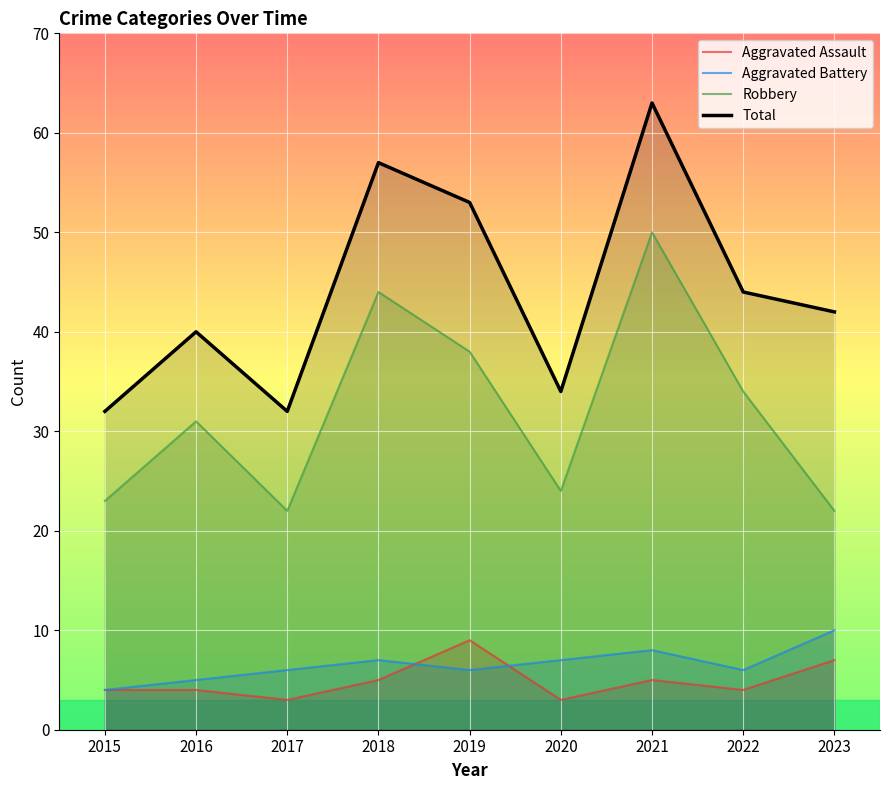

Which has a higher value, 2017 or 2018?

2018